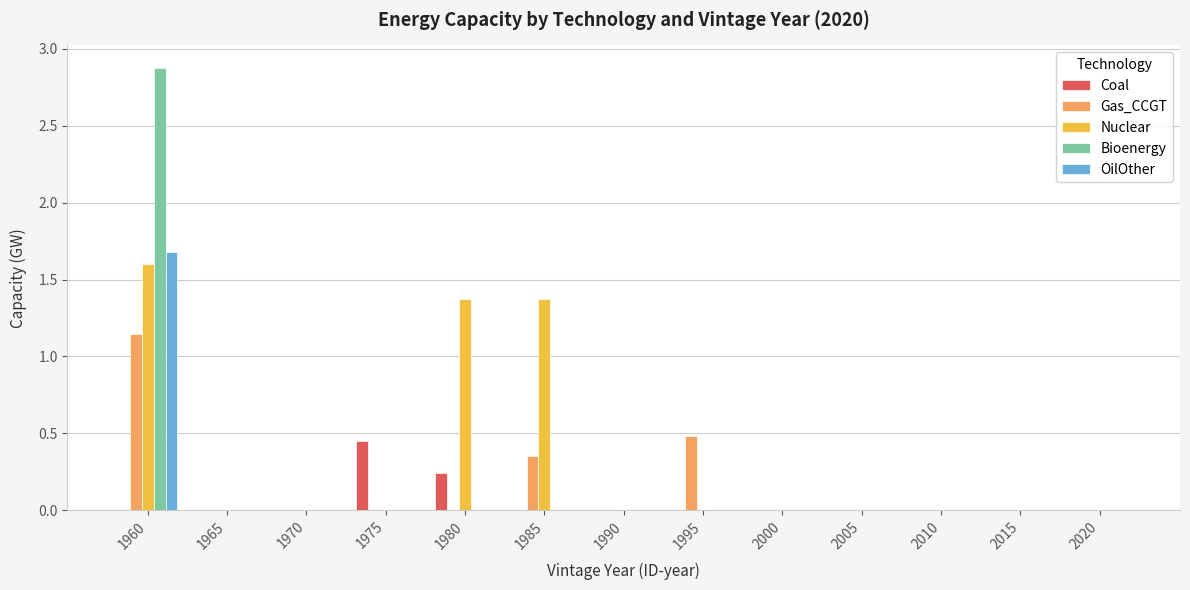

How many data points does each series have?

13